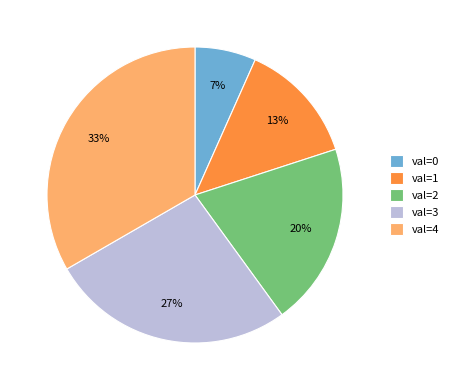

Does any single category account for the majority?

No